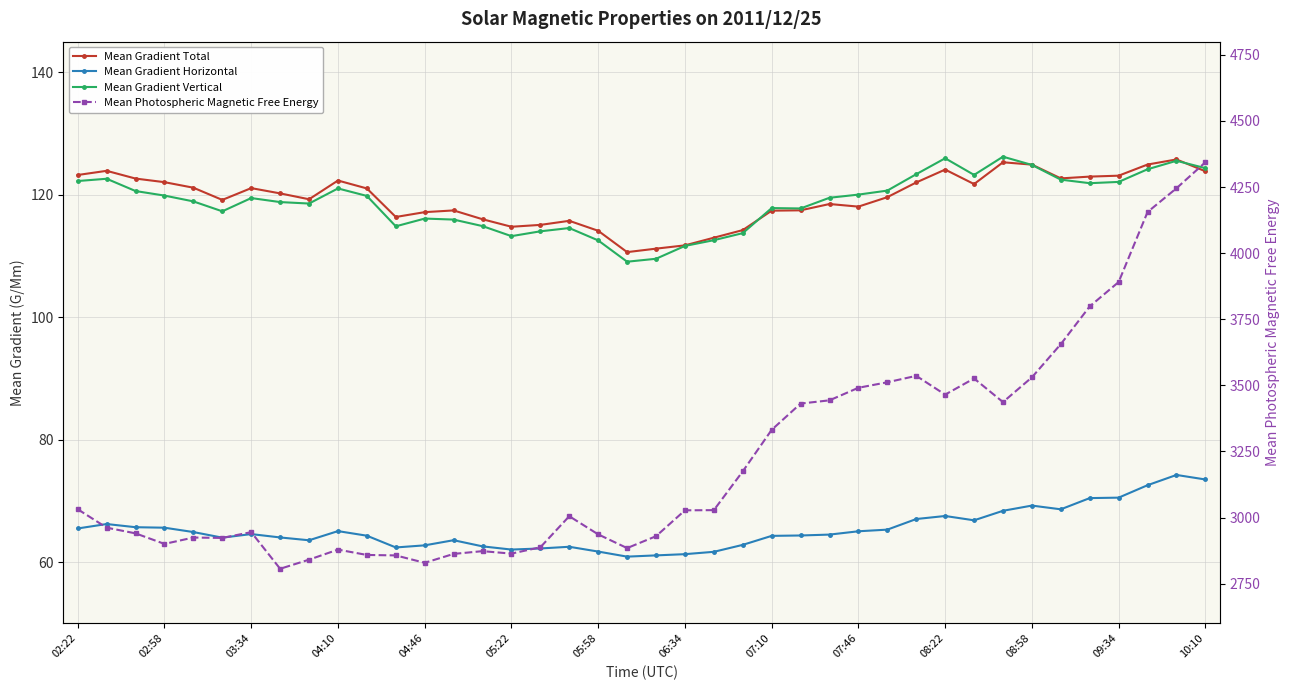

At 06:34, list the series in order from largest to smallest.

Mean Photospheric Magnetic Free Energy, Mean Gradient Total, Mean Gradient Vertical, Mean Gradient Horizontal